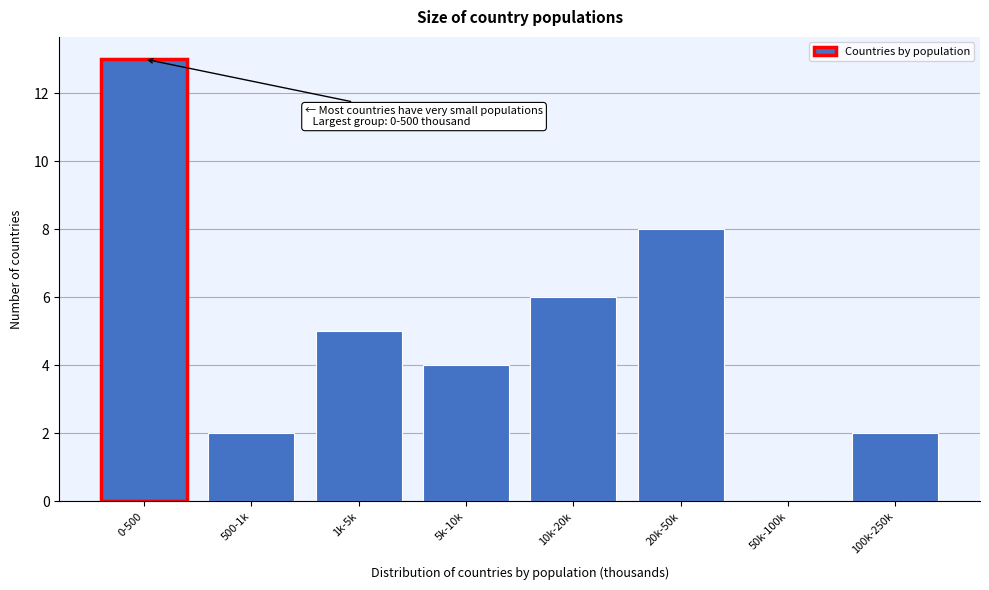

Reading right to left, transcribe all the data shown in this chart.

100k-250k=2	50k-100k=0	20k-50k=8	10k-20k=6	5k-10k=4	1k-5k=5	500-1k=2	0-500=13